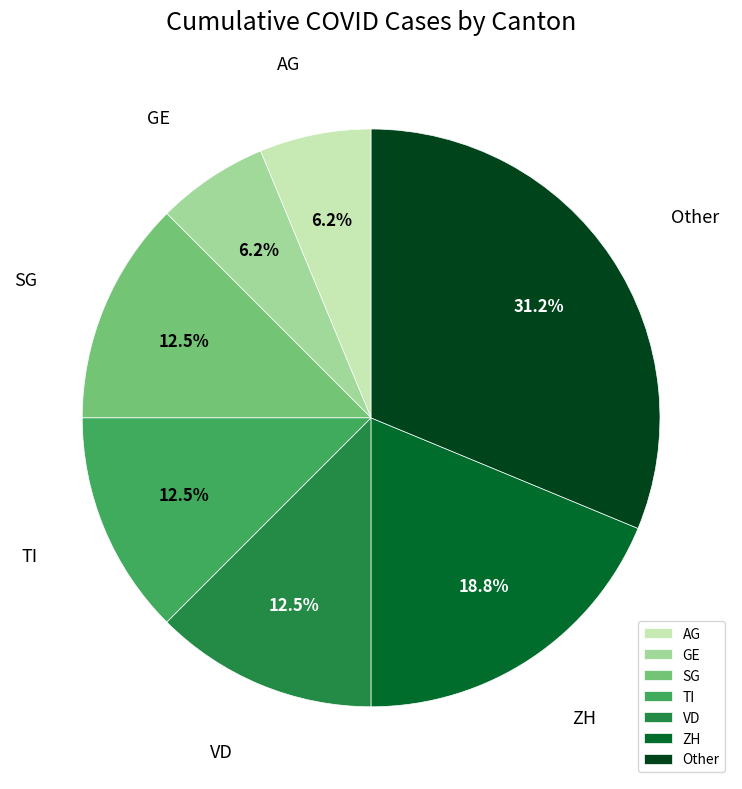

What percentage is the GE slice, to the nearest percent?

6%